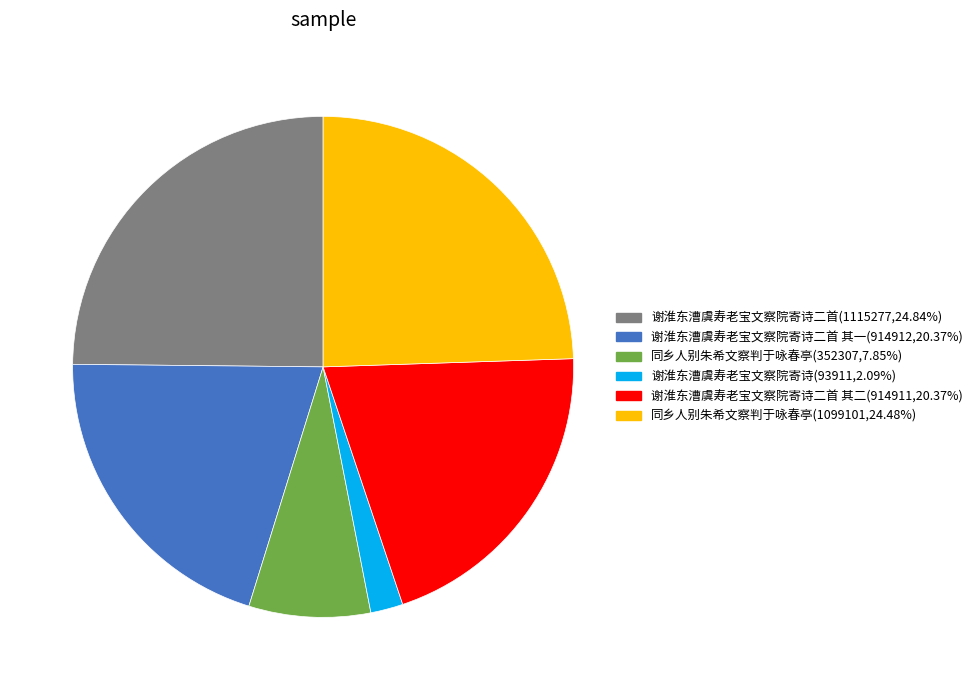

Count the number of slices in the pie.

6